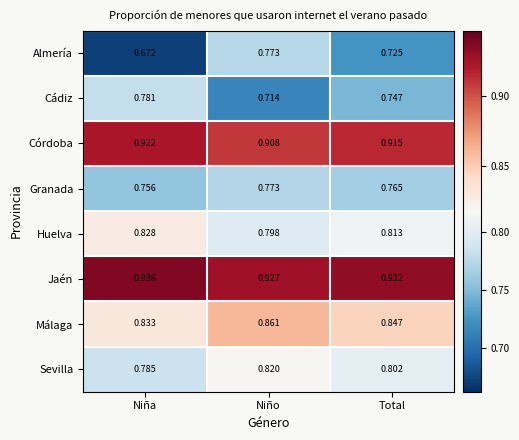

Which series changed the most between Niño and Total?

Almería